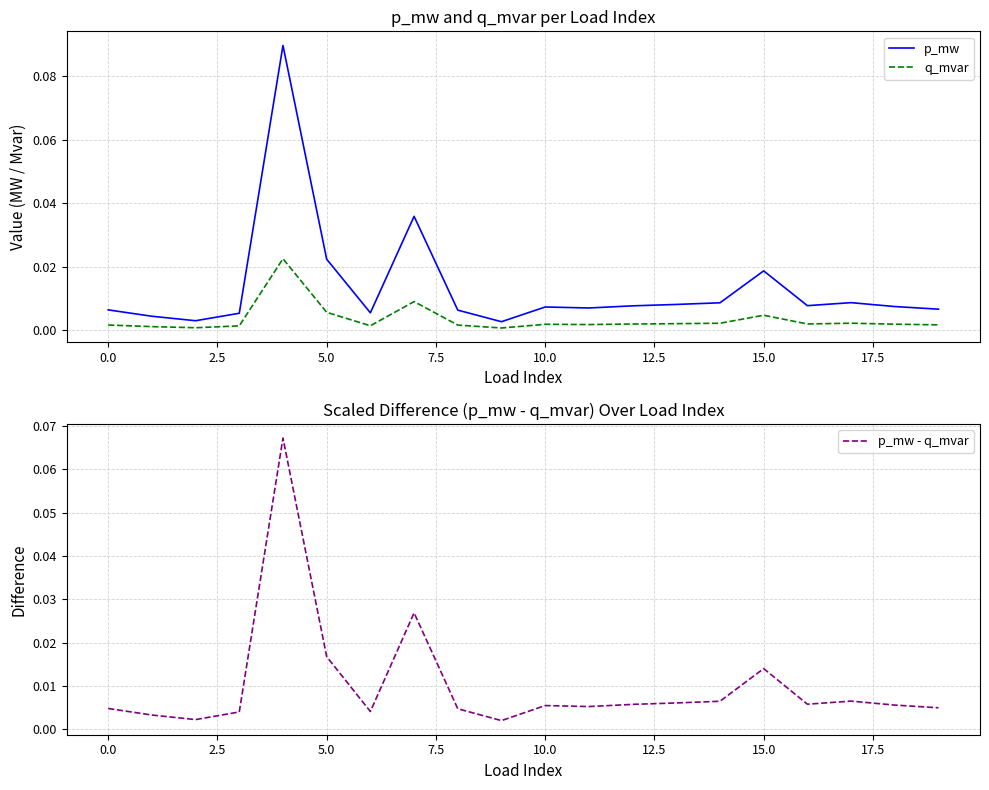

True or false: q_mvar and p_mw intersect in this chart.

False